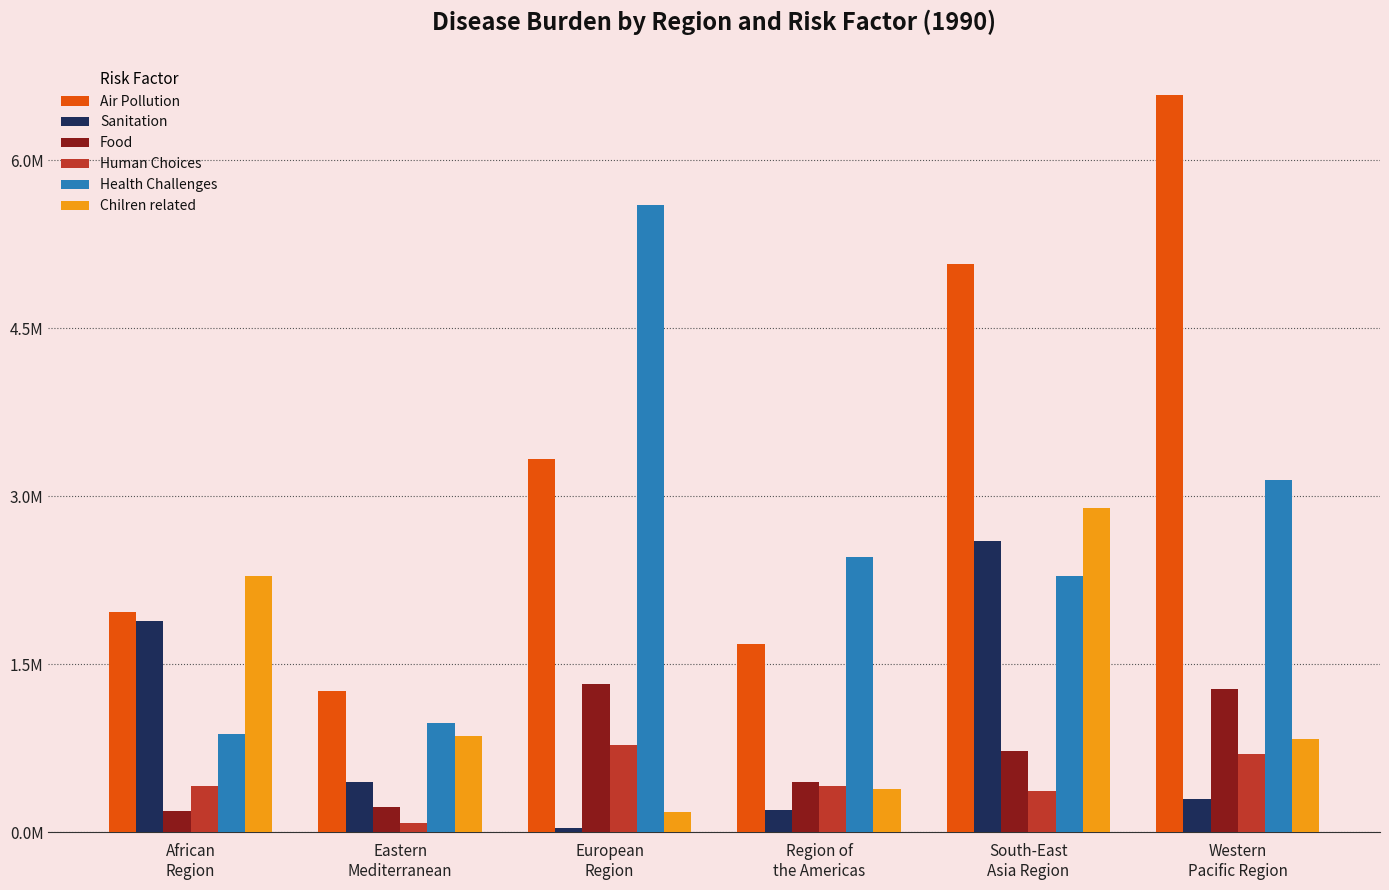

Does the chart contain any negative values?

No